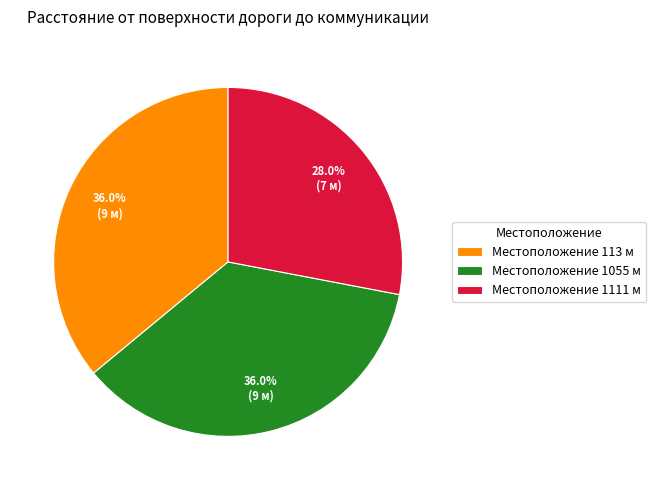

Does any single category account for the majority?

No